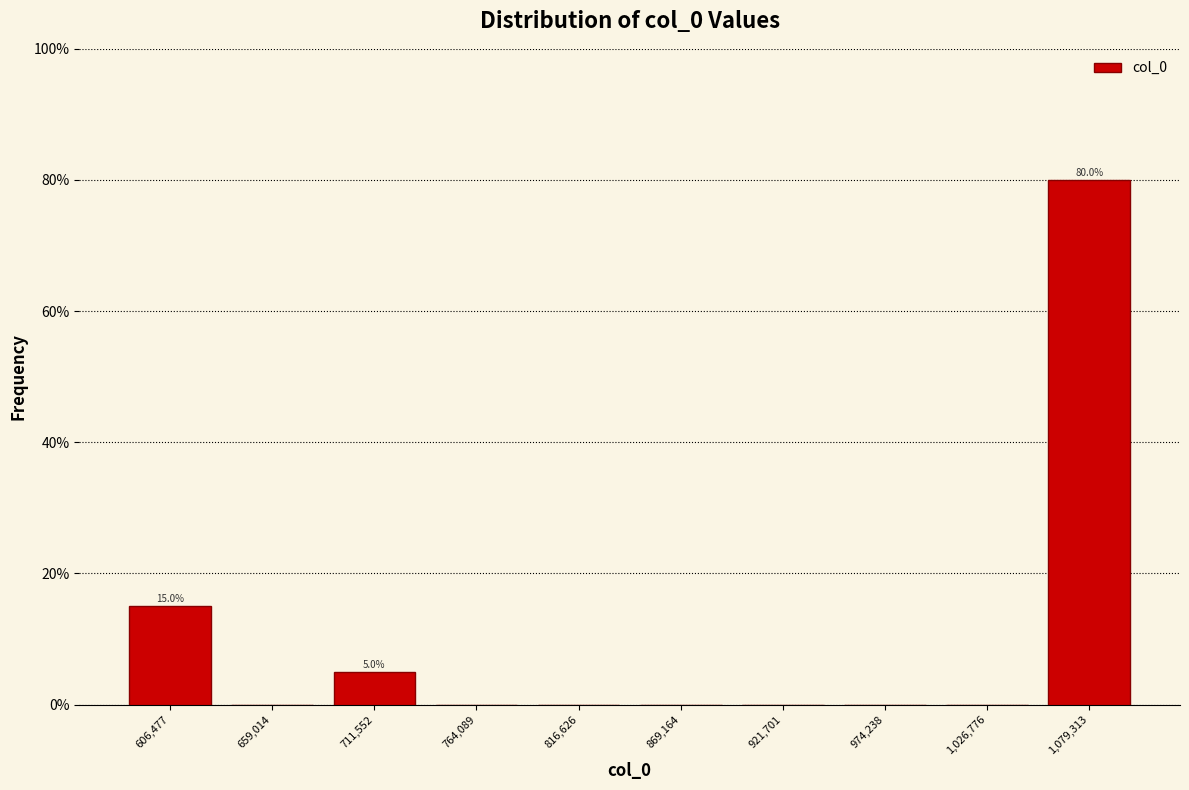

Which range on the x-axis has the tallest bar?

1050000 to 1110000